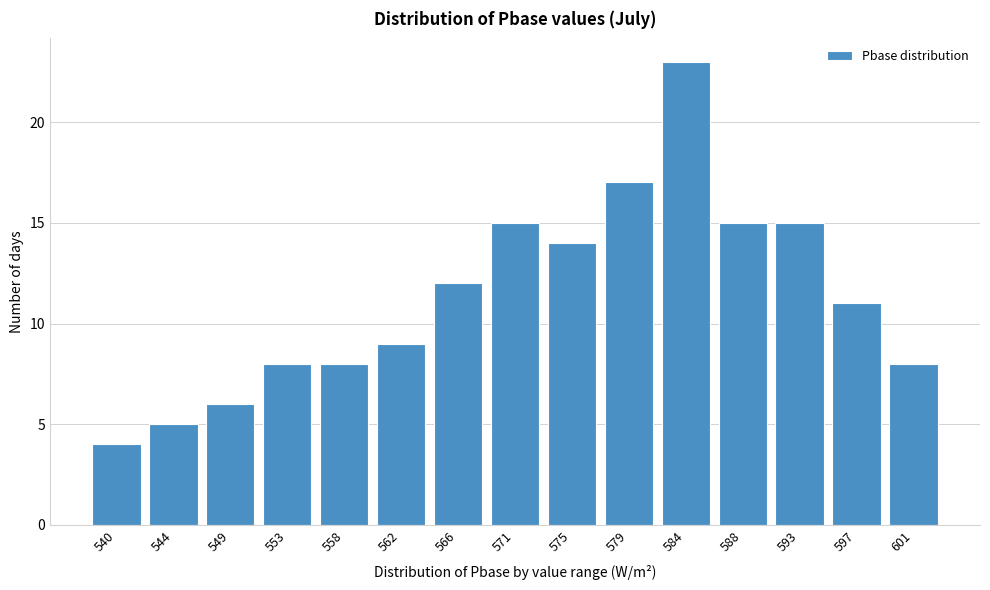

Reading right to left, what are all the values shown in this chart?

601=8	597=11	593=15	588=15	584=23	579=17	575=14	571=15	566=12	562=9	558=8	553=8	549=6	544=5	540=4